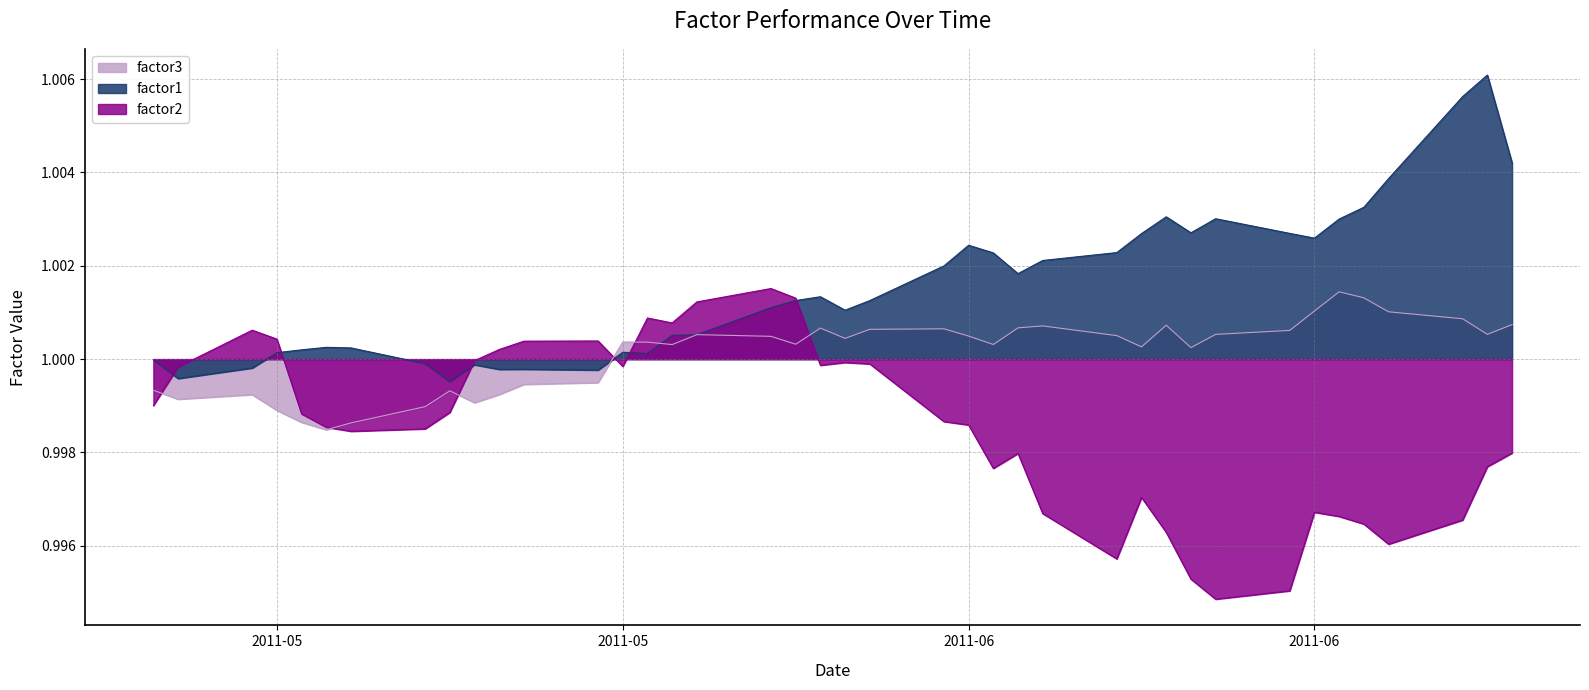

How many lines are shown in the chart?

3